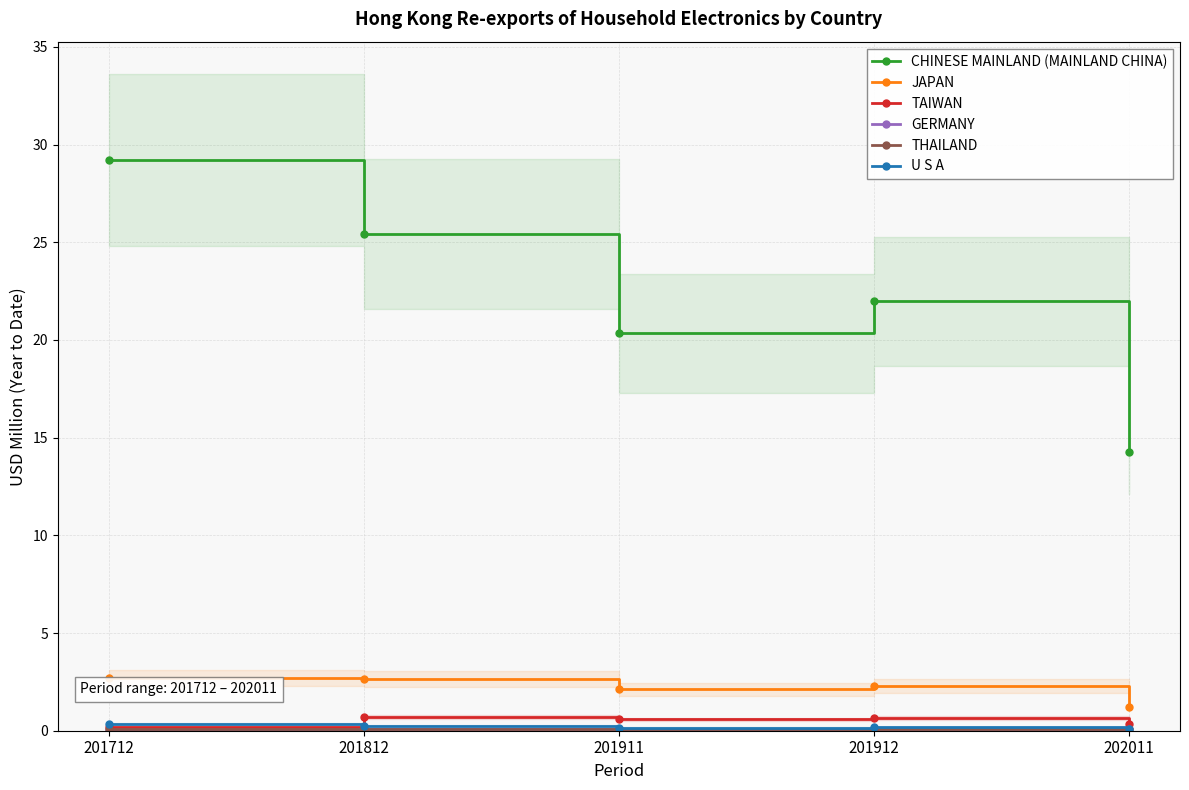

In JAPAN, how many points are higher than both neighbors (excluding endpoints)?

1